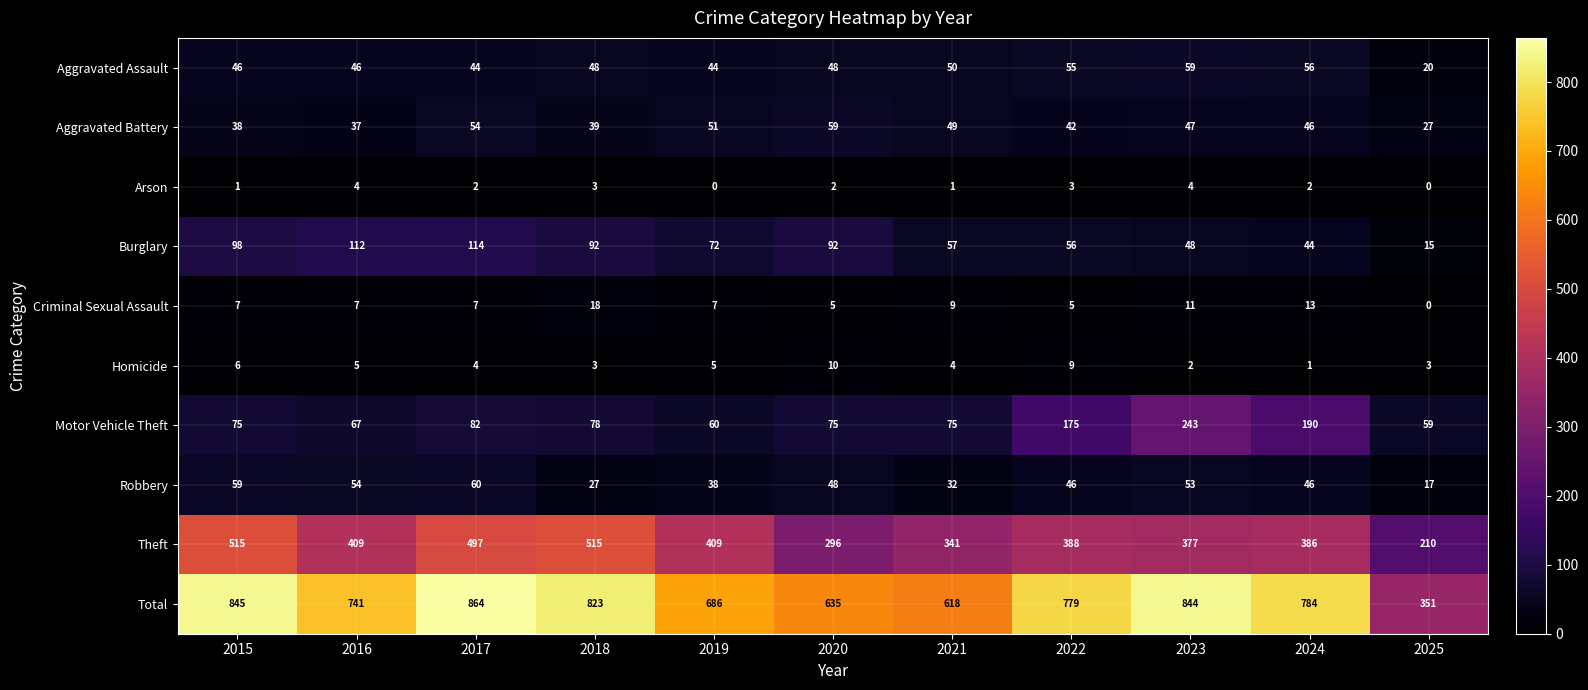

What is the difference between the second highest and second lowest values in the Robbery series?

32